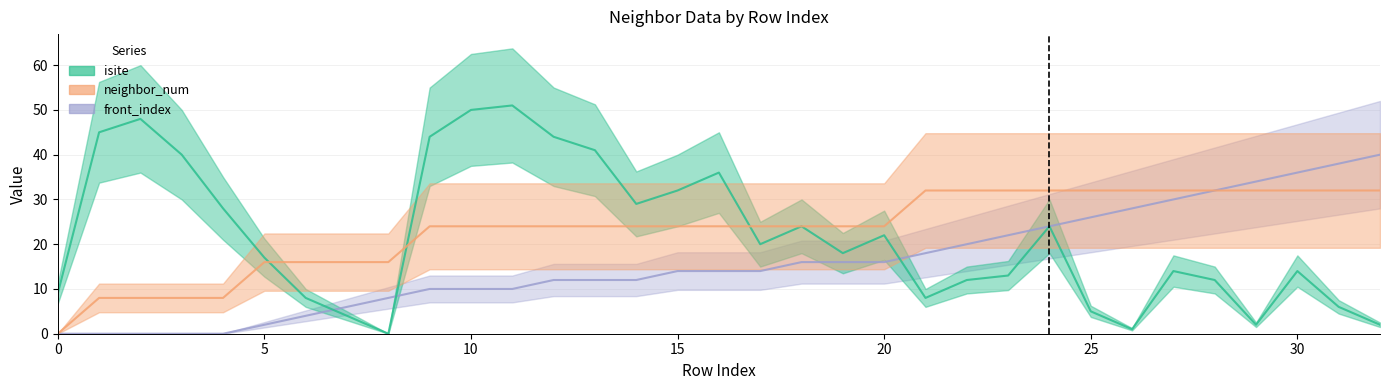

At which label does front_index first exceed 14?

18